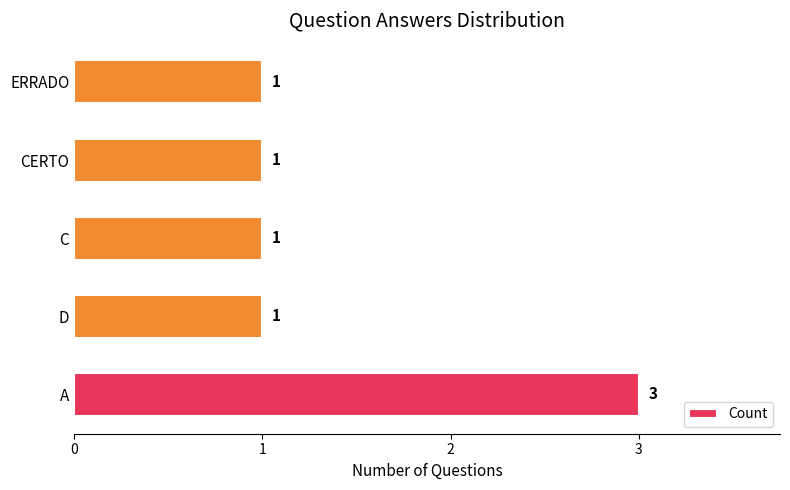

The chart shows a value of 3 at A. True or false?

True